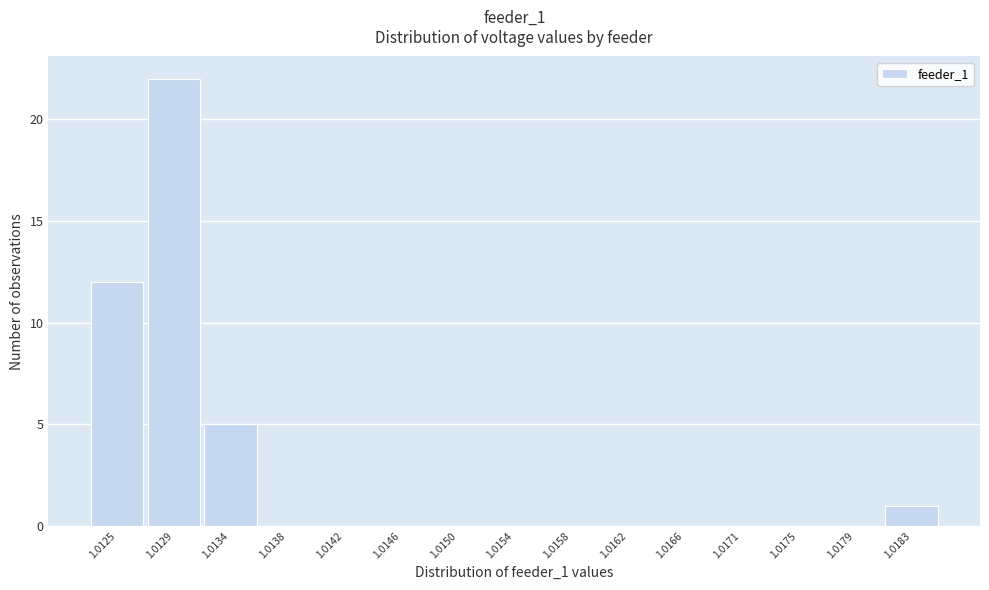

Reading left to right, what are all the values shown in this chart?

1.0125=12	1.0129=22	1.0134=5	1.0138=0	1.0142=0	1.0146=0	1.0150=0	1.0154=0	1.0158=0	1.0162=0	1.0166=0	1.0171=0	1.0175=0	1.0179=0	1.0183=1